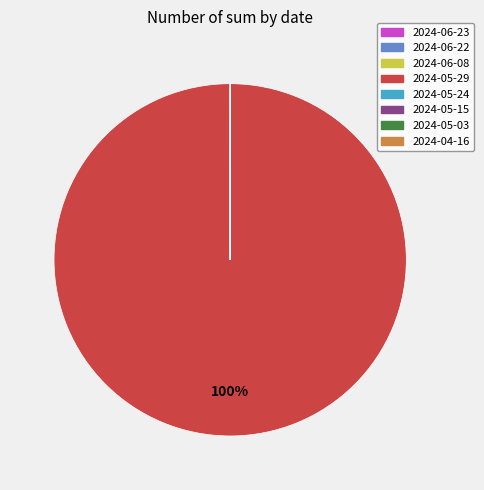

To the nearest percent, what is the average slice percentage?

12%